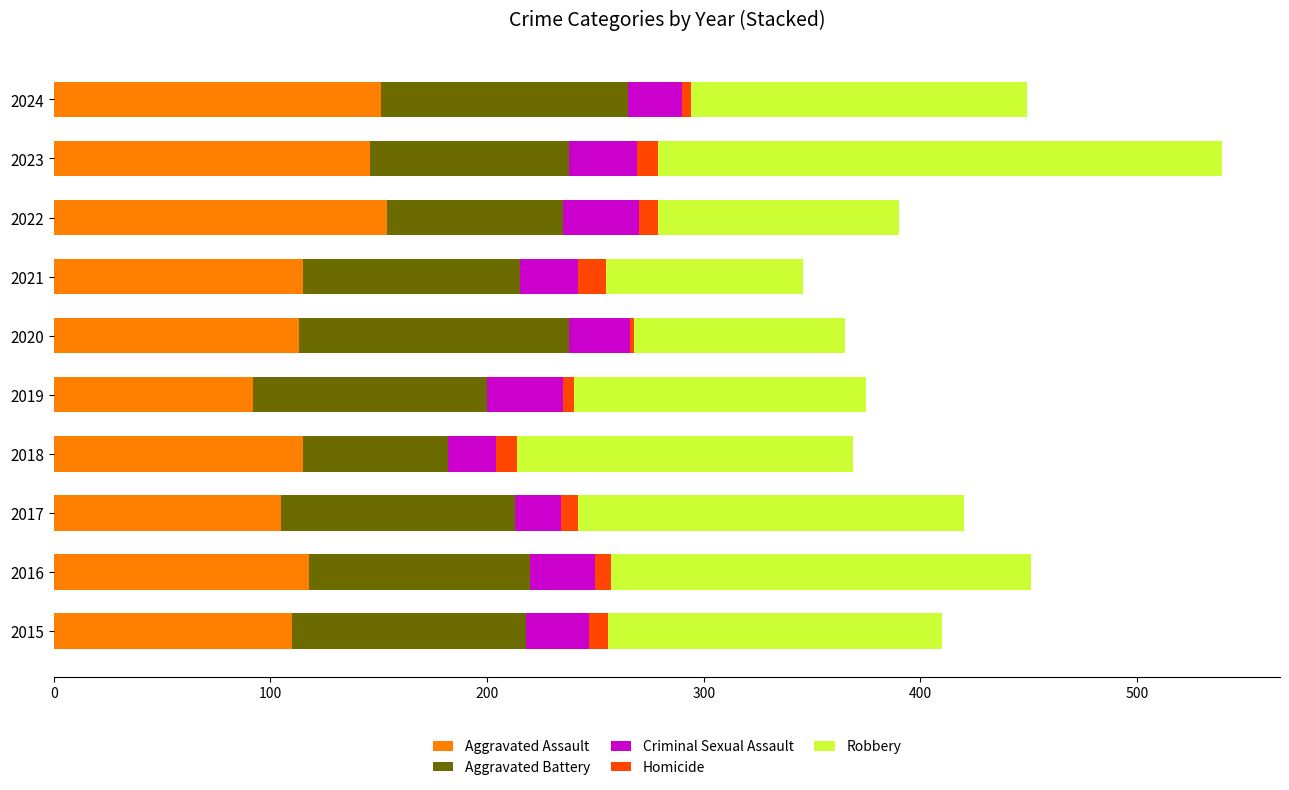

What is the difference between the second highest and minimum values in the Aggravated Assault series?

59